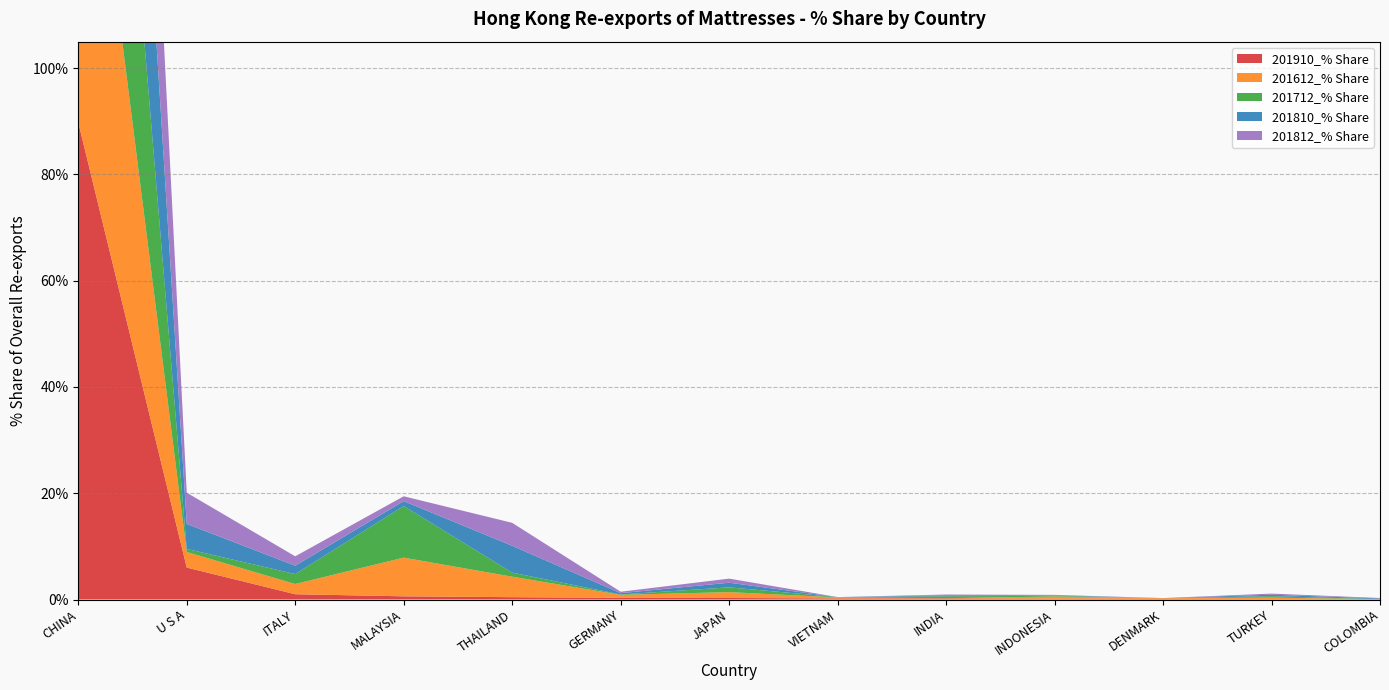

Reading right to left, what are all the values shown in this chart?

201910_% Share: 0.1	0.1	0.1	0.2	0.2	0.2	0.3	0.3	0.4	0.6	1.0	6.0	89.8
201612_% Share: 0.0	0.3	0.1	0.4	0.0	0.2	1.1	0.6	3.9	7.3	1.9	2.9	80.7
201712_% Share: 0.0	0.3	0.0	0.1	0.4	0.1	0.9	0.1	0.8	9.7	1.9	0.6	83.3
201810_% Share: 0.1	0.3	0.0	0.1	0.2	0.0	0.9	0.2	5.0	0.9	1.6	4.7	84.6
201812_% Share: 0.1	0.2	0.0	0.1	0.1	0.0	0.8	0.3	4.3	0.9	1.8	5.9	84.0